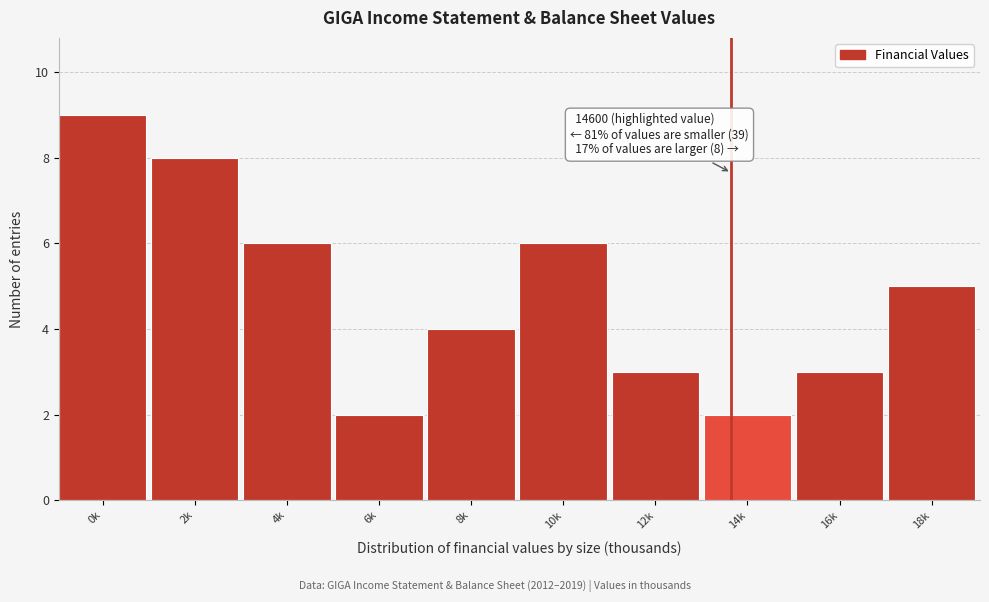

Reading left to right, list all the values displayed in this chart.

0k=9	2k=8	4k=6	6k=2	8k=4	10k=6	12k=3	14k=2	16k=3	18k=5